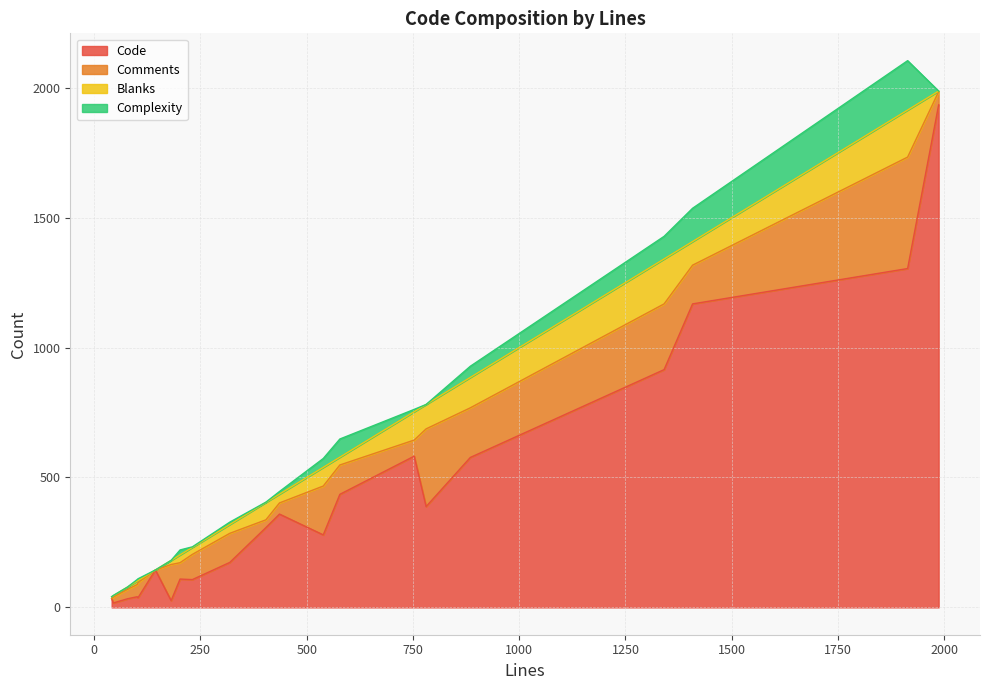

Is it true that Complexity equals 64 at 41?

False